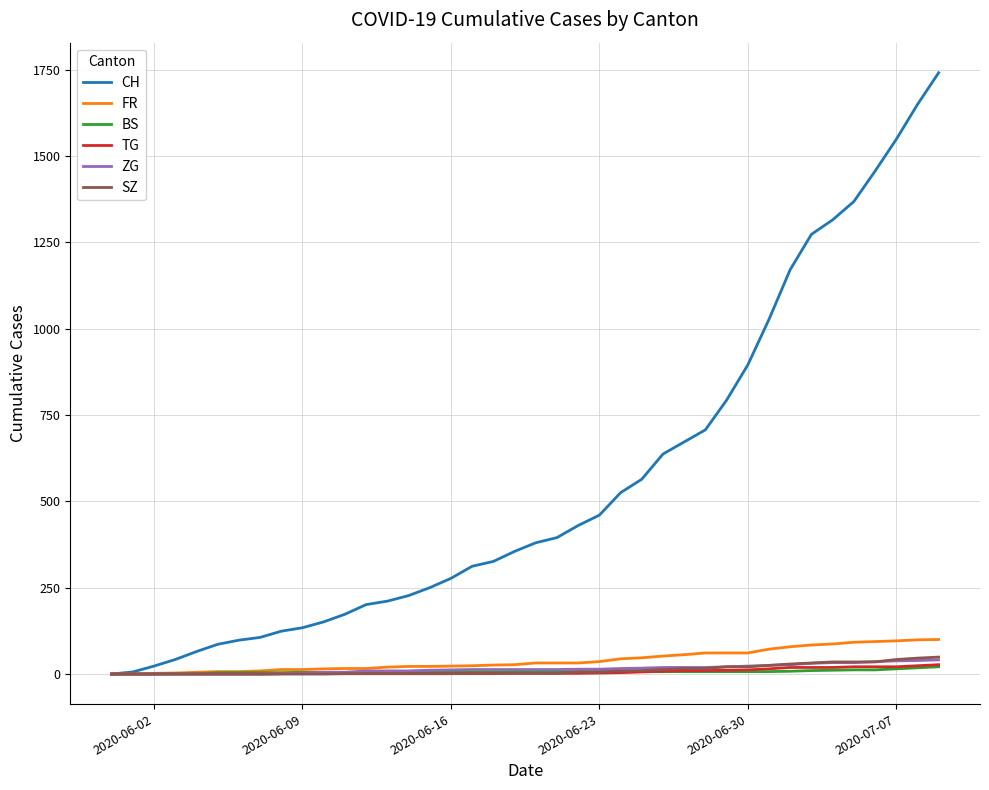

What is the greatest value displayed?

1741